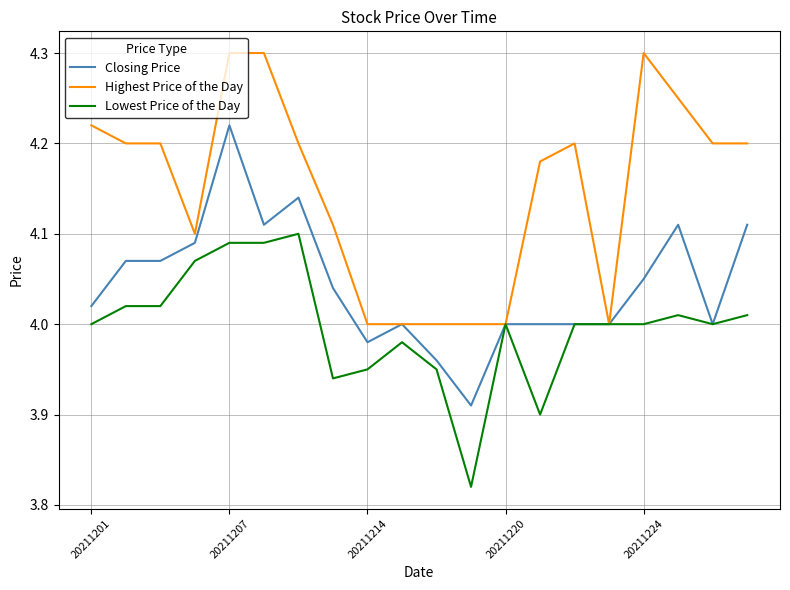

Which series has the largest total across all categories?

Highest Price of the Day